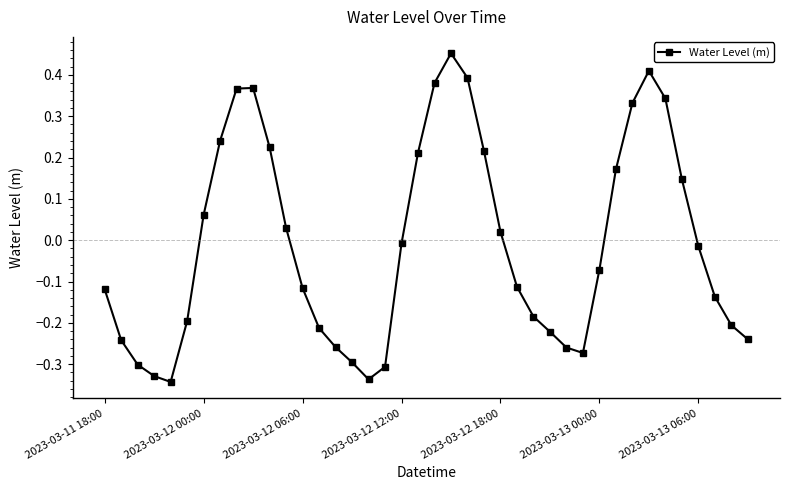

How many values are above zero?

17